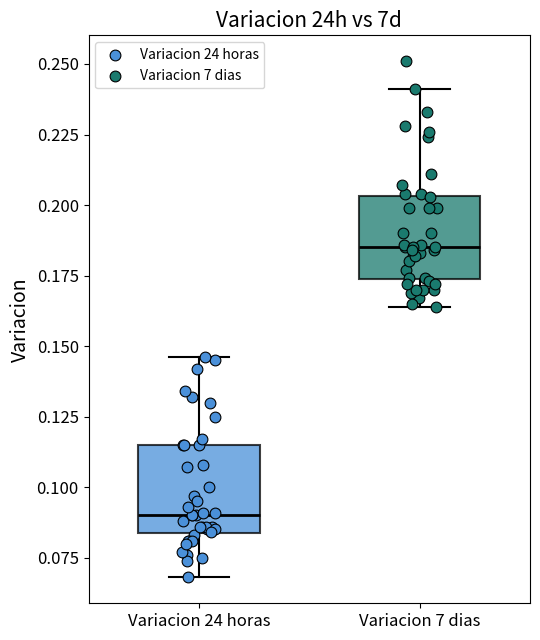

Where does the median line of the box for Variacion 24 horas sit on the y-axis? The values are not printed on the chart, so give them approximately, as read against the axis.

0.090